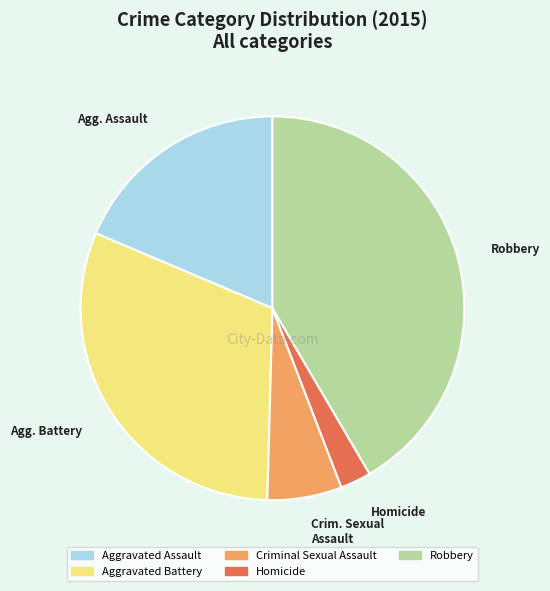

Approximately how many times larger is the value at Criminal Sexual Assault compared to Aggravated Assault?

0.3